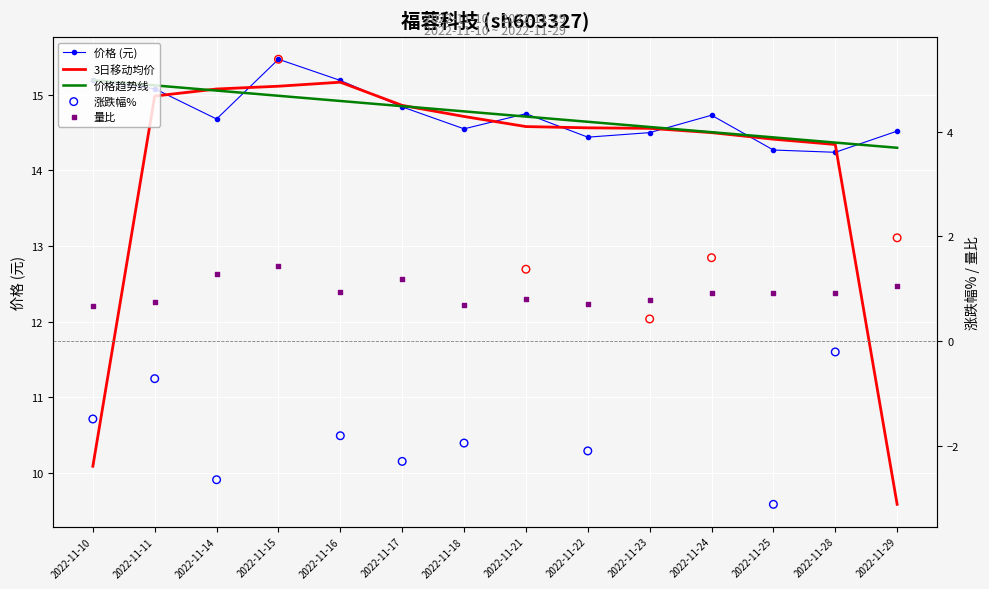

What is the total value across all series at 2022-11-21?

44.8